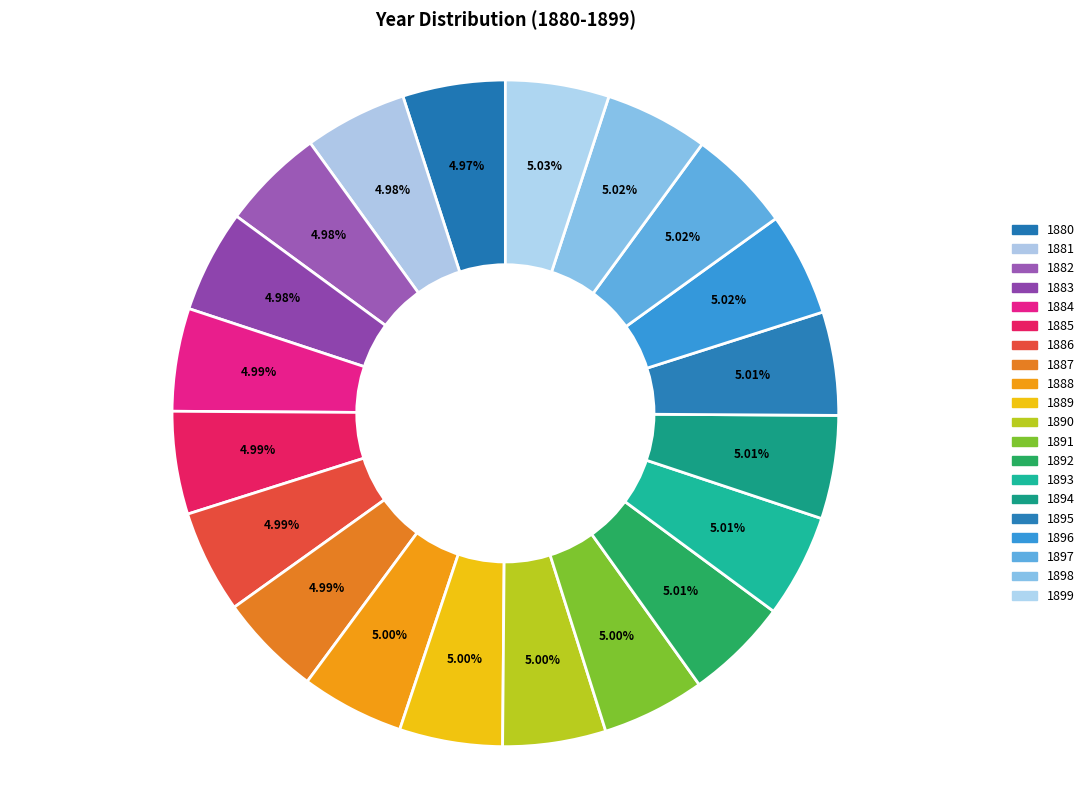

Count the number of slices in the pie.

20